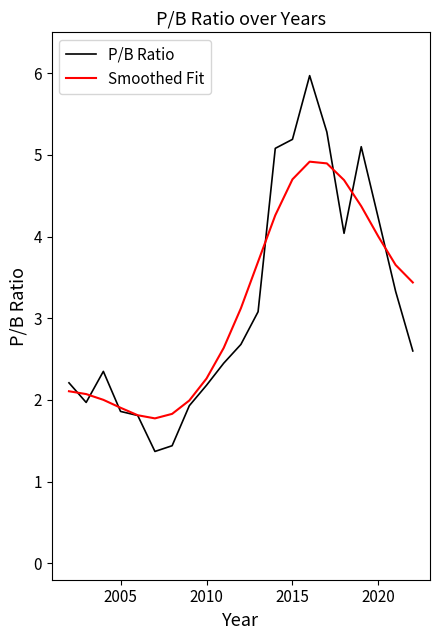

Which series has the largest range (max minus min)?

P/B Ratio